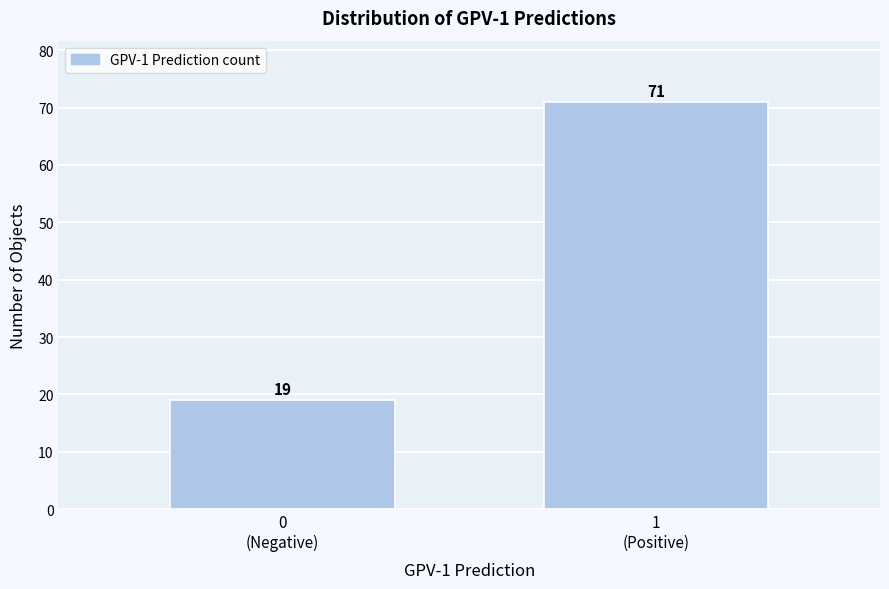

What is the difference between the maximum and minimum values?

52